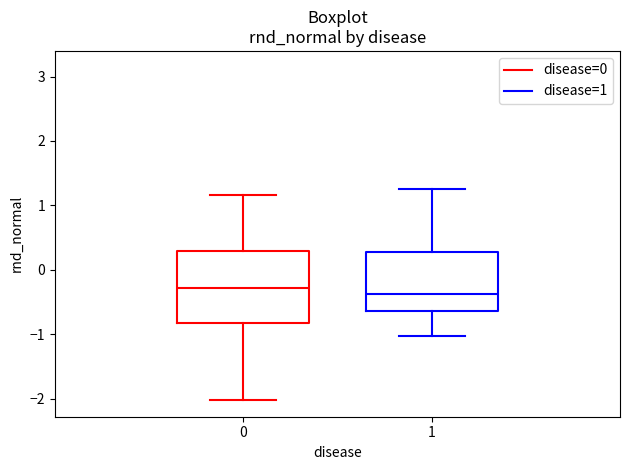

Reading left to right, read every box against the y-axis: the position of its median line, the range the box covers, and the ends of its whiskers. The values are not printed on the chart, so give them approximately, as read against the axis.

0: median -0.3, box -0.8 to 0.3, whiskers -2.0 to 1.2
1: median -0.4, box -0.6 to 0.3, whiskers -1.0 to 1.3